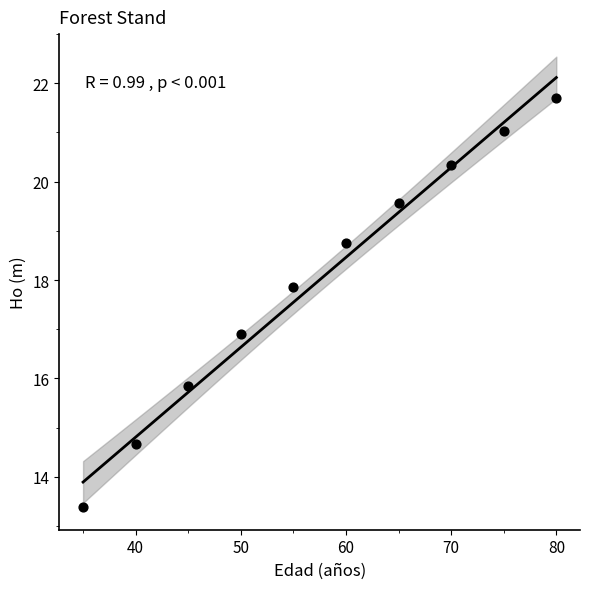

What is the average Y value?

18.0